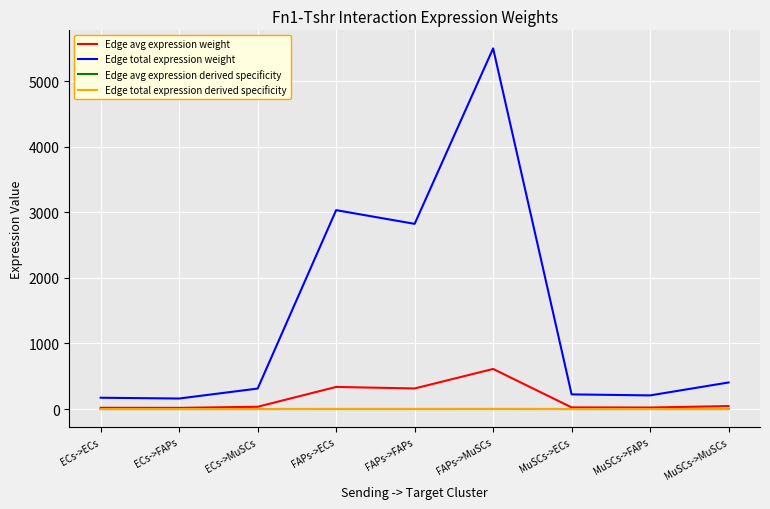

Is this an area chart (filled region under the line)?

No